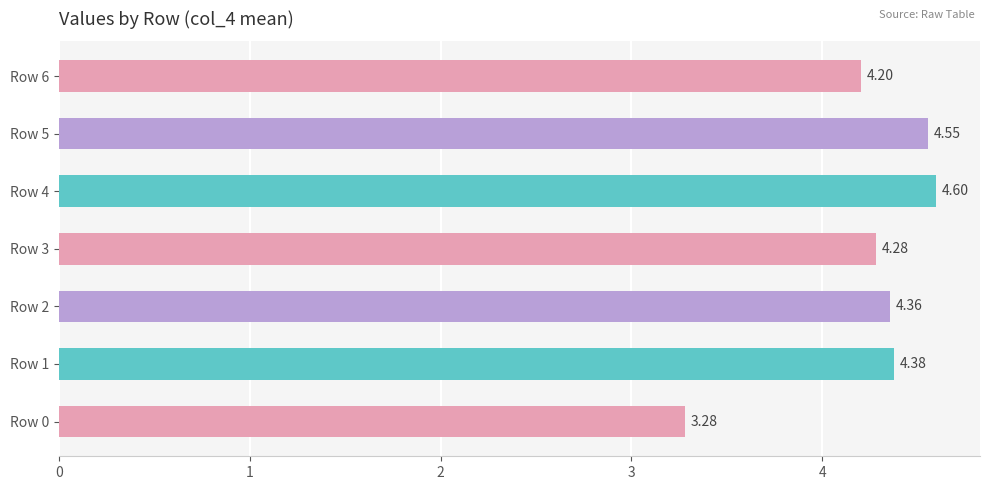

Rank the categories by value from lowest to highest.

Row 0, Row 6, Row 3, Row 2, Row 1, Row 5, Row 4